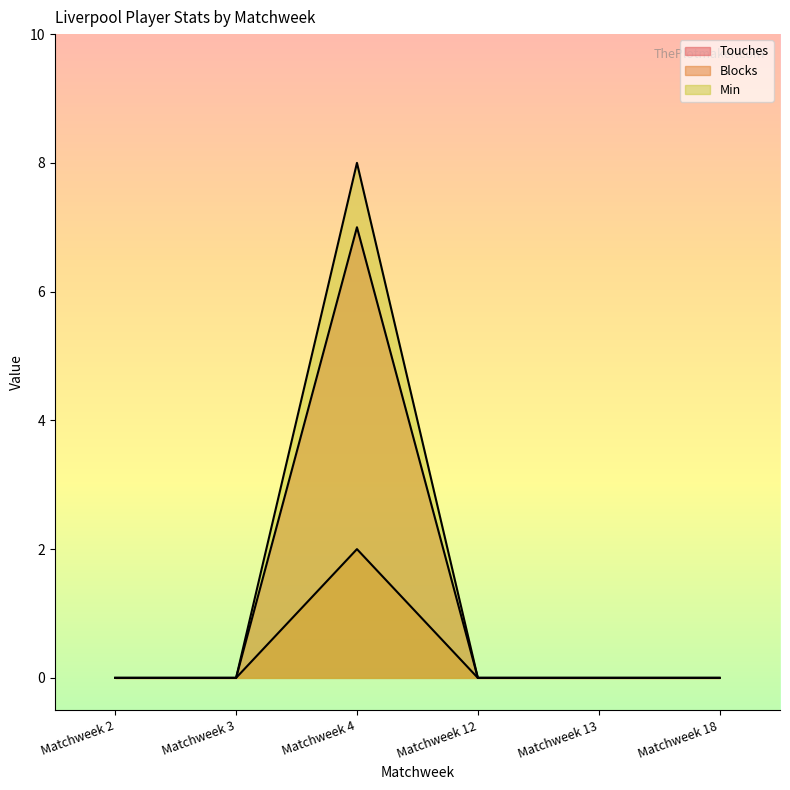

Reading left to right, transcribe all the data shown in this chart.

Touches: Matchweek 2=0	Matchweek 3=0	Matchweek 4=7	Matchweek 12=0	Matchweek 13=0	Matchweek 18=0
Blocks: Matchweek 2=0	Matchweek 3=0	Matchweek 4=2	Matchweek 12=0	Matchweek 13=0	Matchweek 18=0
Min: Matchweek 2=0	Matchweek 3=0	Matchweek 4=8	Matchweek 12=0	Matchweek 13=0	Matchweek 18=0